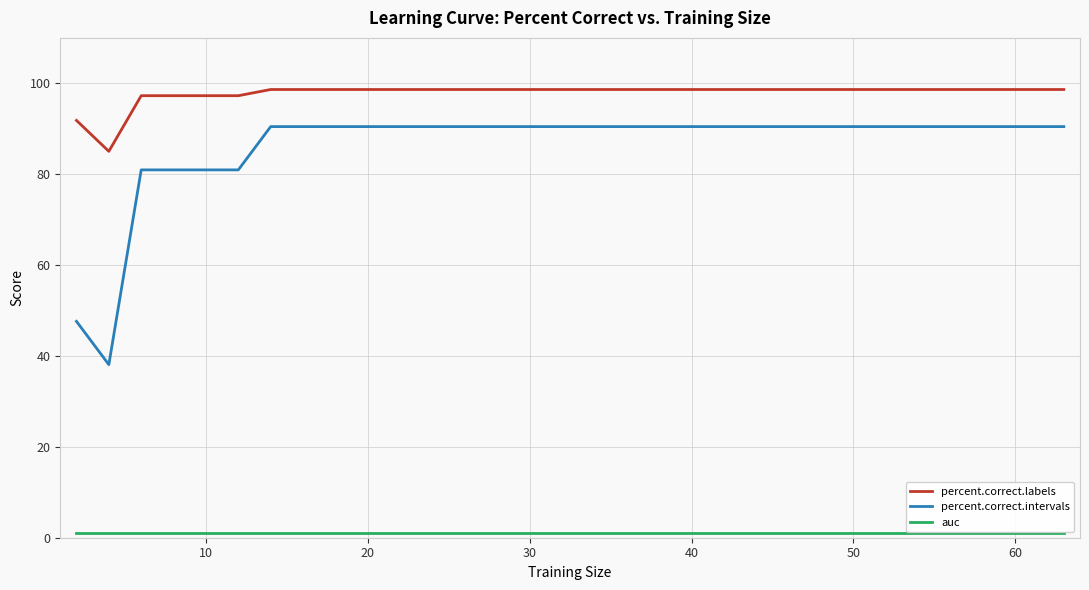

True or false: percent.correct.labels and percent.correct.intervals cross at least once.

False